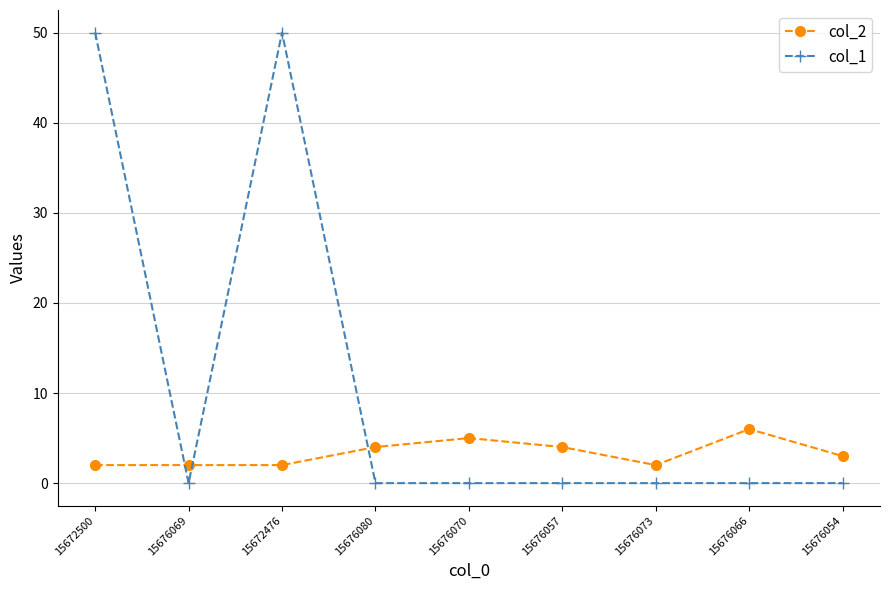

Reading left to right, transcribe all the data shown in this chart.

col_2: 2	2	2	4	5	4	2	6	3
col_1: 50	0	50	0	0	0	0	0	0